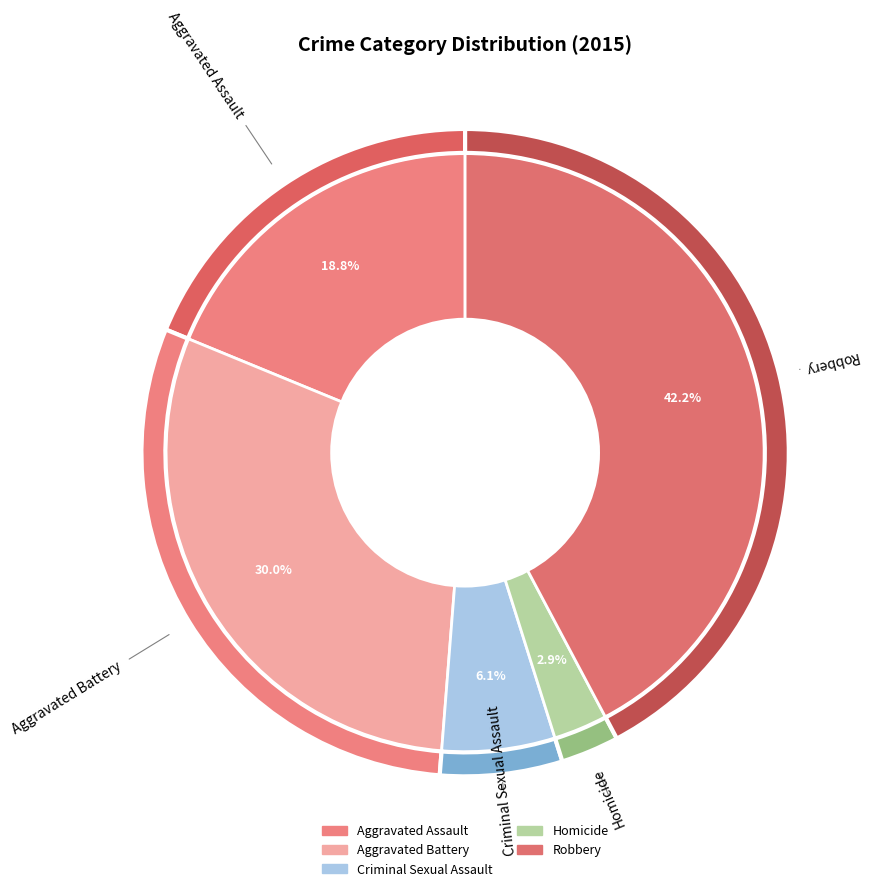

The Criminal Sexual Assault slice represents 1% of the pie. True or false?

False